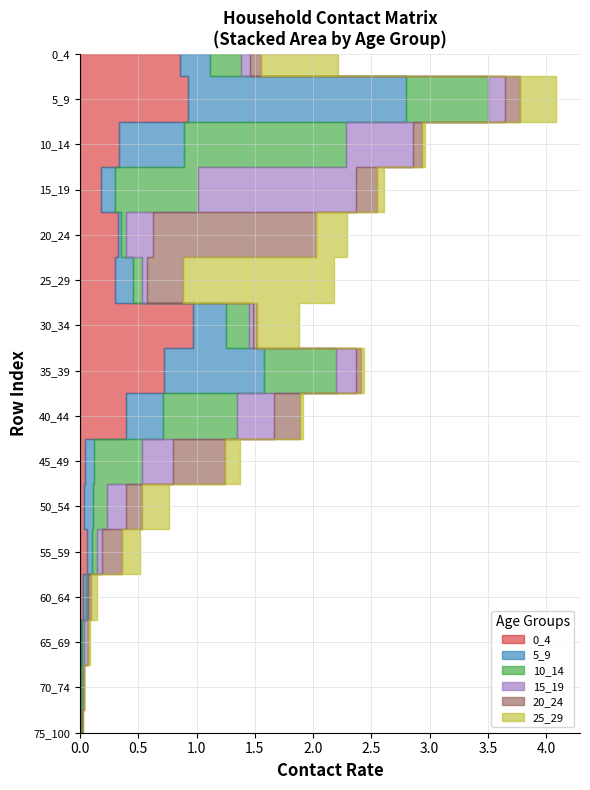

Reading left to right, transcribe all the data shown in this chart.

0_4: 0_4=0.9	5_9=0.9	10_14=0.3	15_19=0.2	20_24=0.3	25_29=0.3	30_34=1.0	35_39=0.7	40_44=0.4	45_49=0.0	50_54=0.0	55_59=0.1	60_64=0.0	65_69=0.0	70_74=0.0	75_100=0.0
5_9: 0_4=0.3	5_9=1.9	10_14=0.6	15_19=0.1	20_24=0.0	25_29=0.1	30_34=0.3	35_39=0.9	40_44=0.3	45_49=0.1	50_54=0.1	55_59=0.0	60_64=0.0	65_69=0.0	70_74=0.0	75_100=0.0
10_14: 0_4=0.3	5_9=0.7	10_14=1.4	15_19=0.7	20_24=0.0	25_29=0.1	30_34=0.2	35_39=0.6	40_44=0.6	45_49=0.4	50_54=0.1	55_59=0.0	60_64=0.0	65_69=0.0	70_74=0.0	75_100=0.0
15_19: 0_4=0.1	5_9=0.1	10_14=0.6	15_19=1.4	20_24=0.2	25_29=0.0	30_34=0.0	35_39=0.2	40_44=0.3	45_49=0.3	50_54=0.2	55_59=0.0	60_64=0.0	65_69=0.0	70_74=0.0	75_100=0.0
20_24: 0_4=0.1	5_9=0.1	10_14=0.1	15_19=0.2	20_24=1.4	25_29=0.3	30_34=0.0	35_39=0.0	40_44=0.2	45_49=0.5	50_54=0.1	55_59=0.2	60_64=0.0	65_69=0.0	70_74=0.0	75_100=0.0
25_29: 0_4=0.7	5_9=0.3	10_14=0.0	15_19=0.1	20_24=0.3	25_29=1.3	30_34=0.4	35_39=0.0	40_44=0.0	45_49=0.1	50_54=0.2	55_59=0.1	60_64=0.1	65_69=0.0	70_74=0.0	75_100=0.0